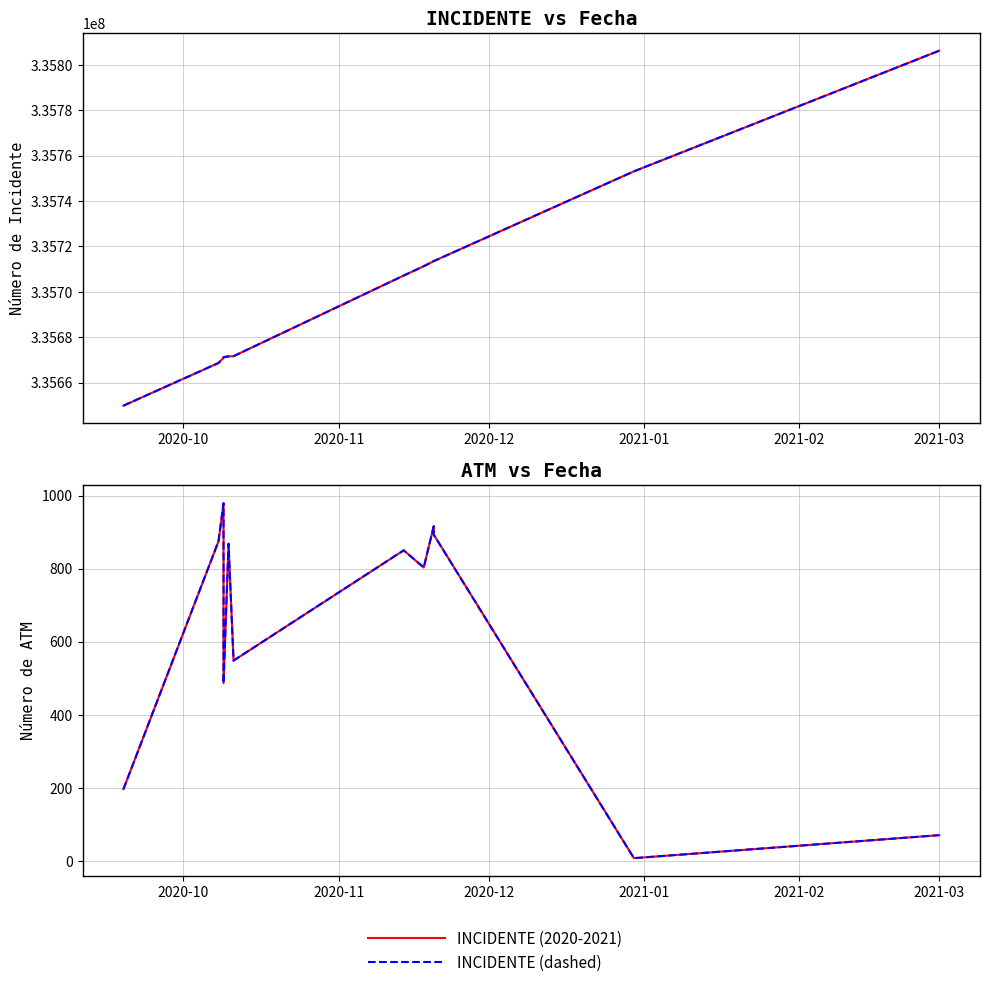

What value does the INCIDENTE (dashed) series have at 10, to the nearest 10?

335753030